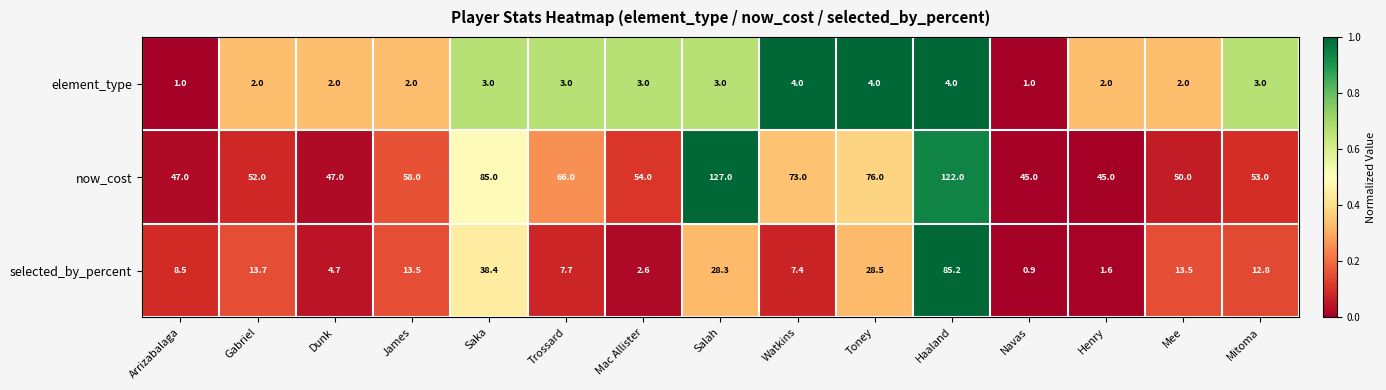

What is the total value across all series at Haaland?

211.2